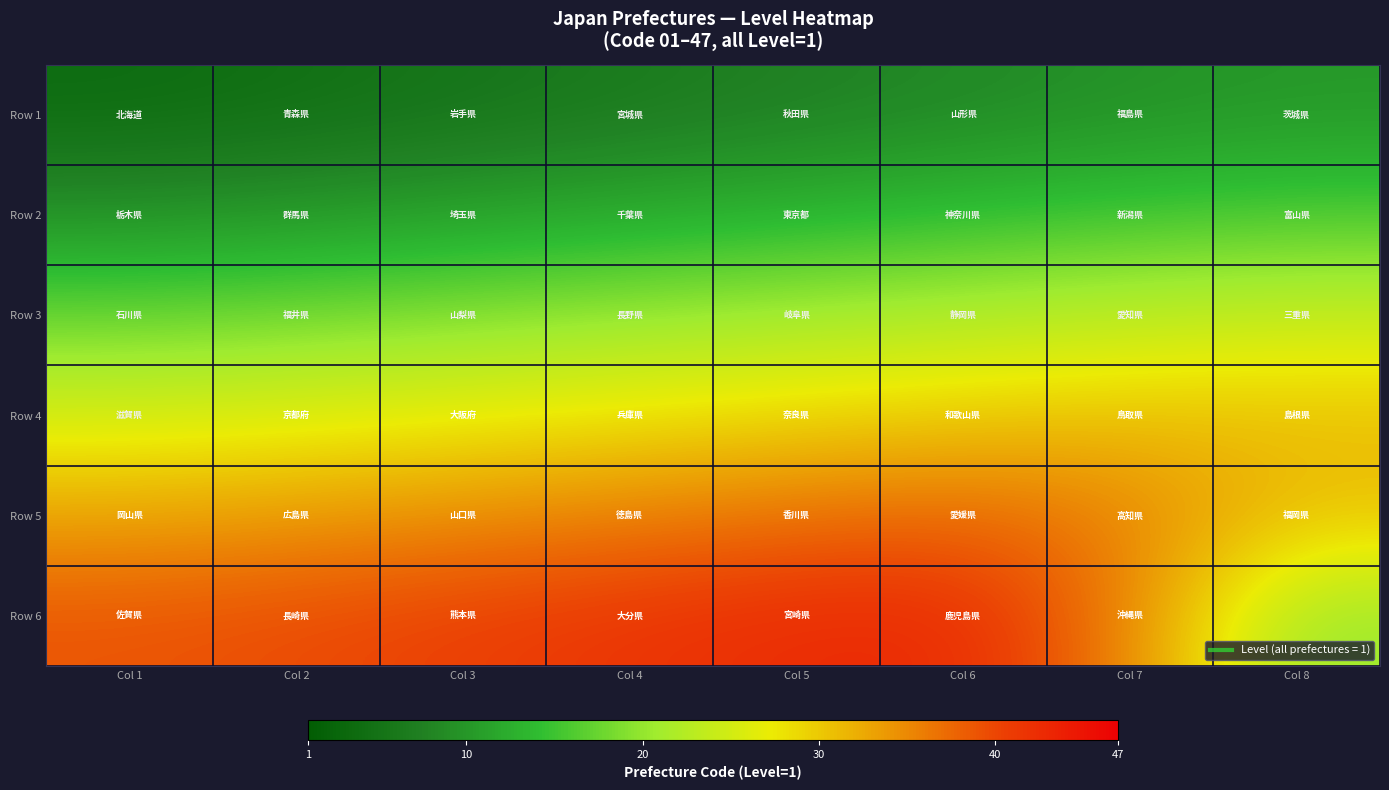

At which category is the sum across all series the highest?

Col 6